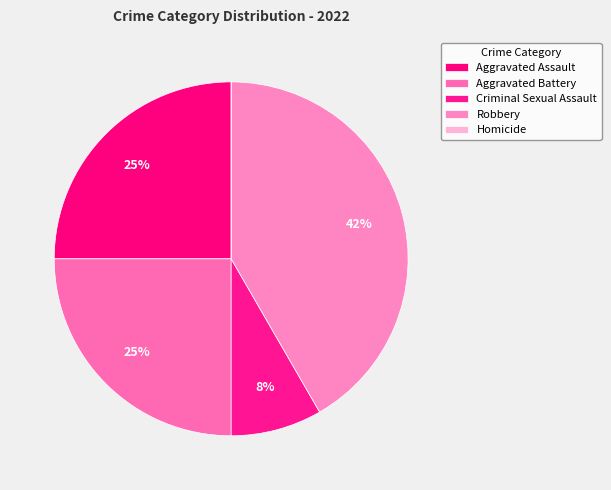

True or false: Robbery accounts for 35% of the total.

False